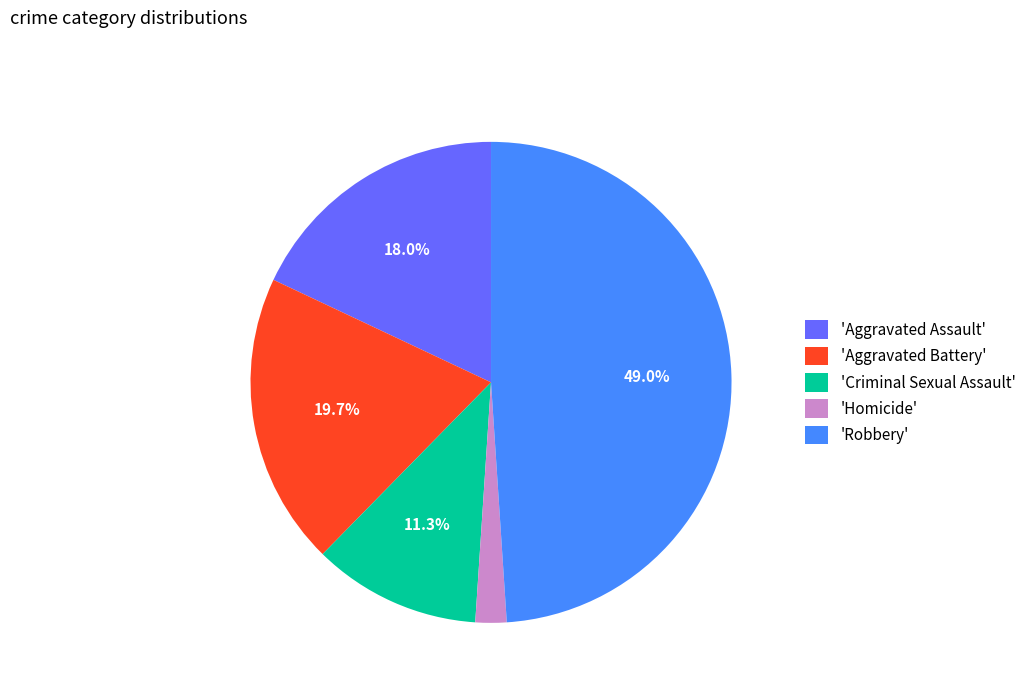

How many segments does this pie chart have?

5